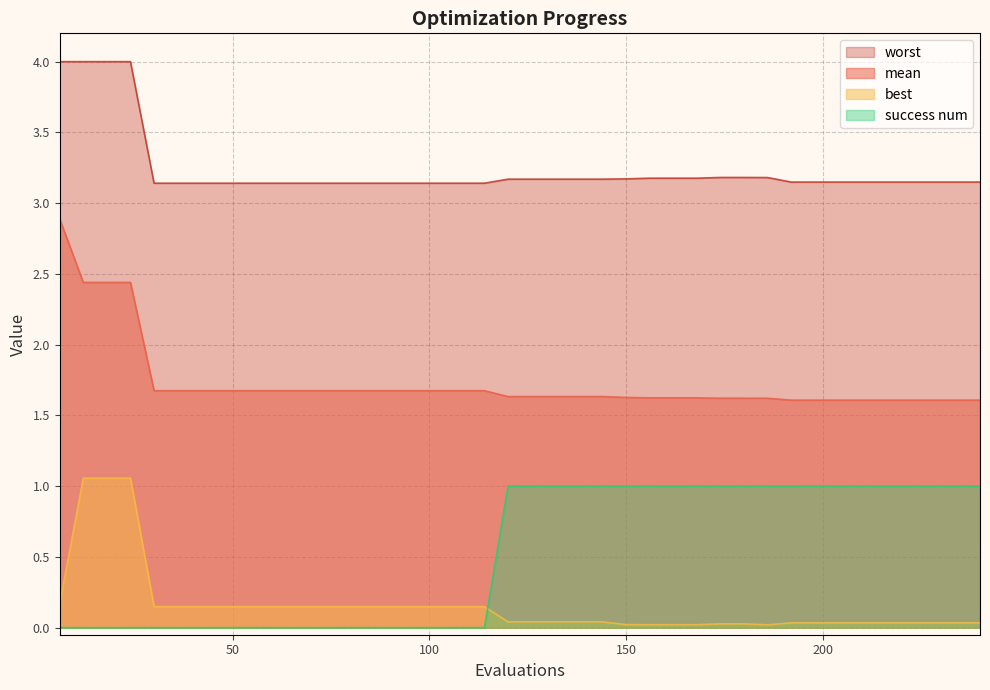

At which label does best reach its minimum?

186